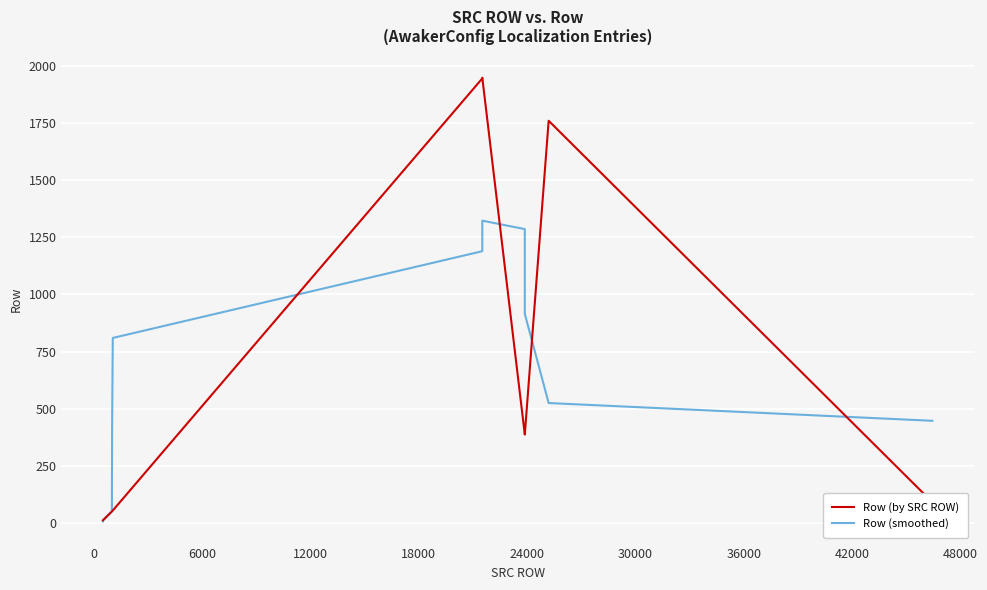

How many lines are shown in the chart?

2